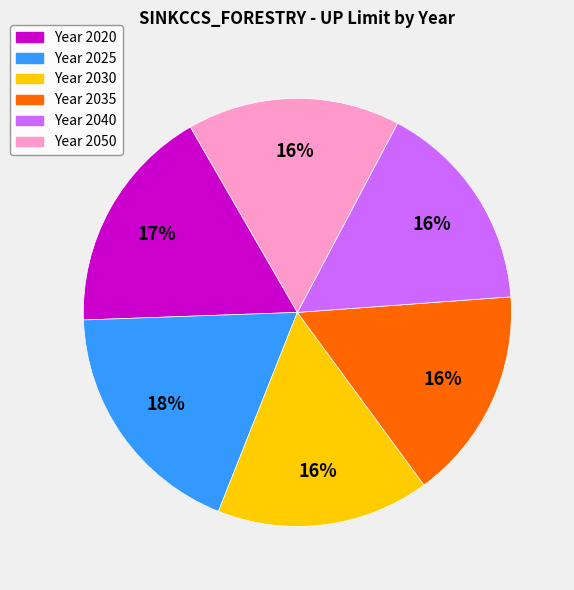

Does any single category account for the majority?

No